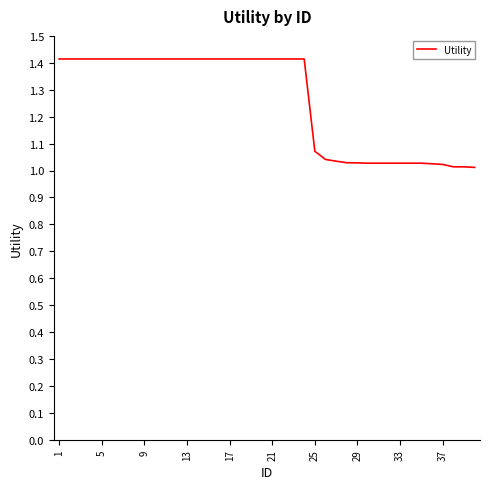

What is the greatest value displayed?

1.4